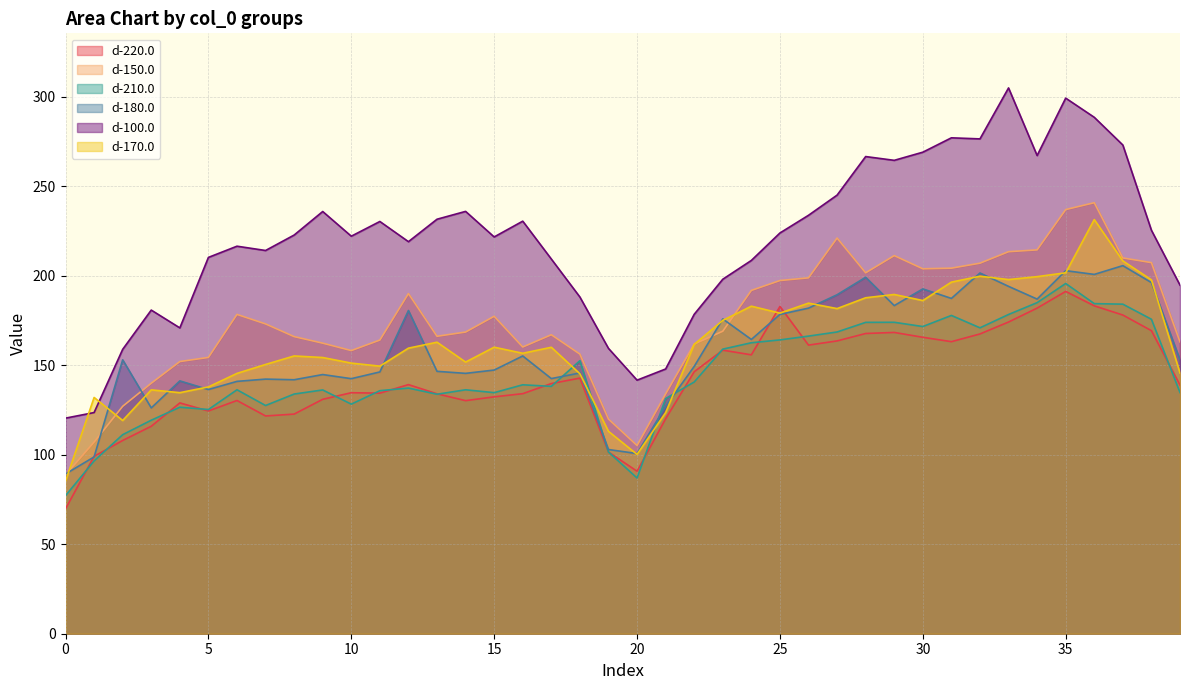

Where is the first local maximum for d-170.0?

1